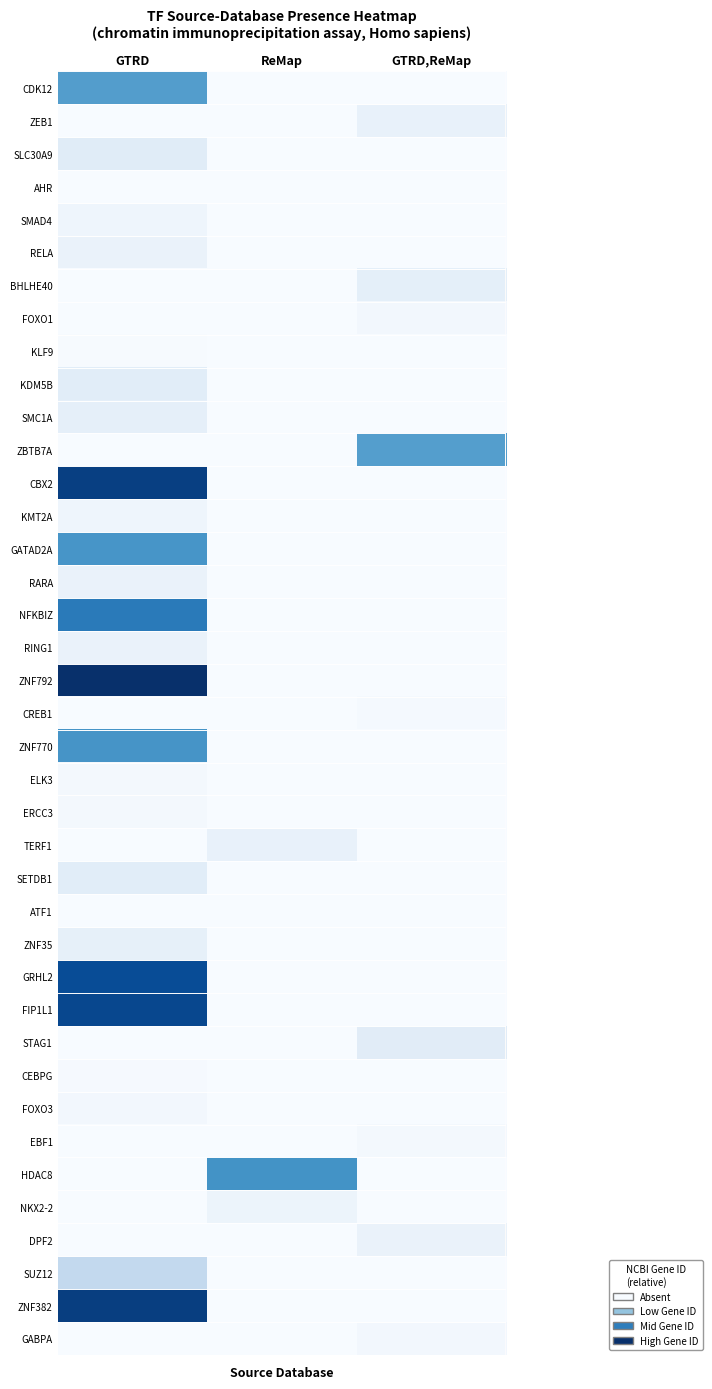

Rank the series at GTRD from lowest to highest value.

ZEB1, BHLHE40, FOXO1, ZBTB7A, CREB1, TERF1, STAG1, EBF1, HDAC8, NKX2-2, DPF2, GABPA, AHR, ATF1, KLF9, CEBPG, ELK3, ERCC3, FOXO3, SMAD4, KMT2A, RARA, RELA, RING1, ZNF35, SMC1A, KDM5B, SETDB1, SLC30A9, SUZ12, CDK12, GATAD2A, ZNF770, NFKBIZ, GRHL2, FIP1L1, CBX2, ZNF382, ZNF792